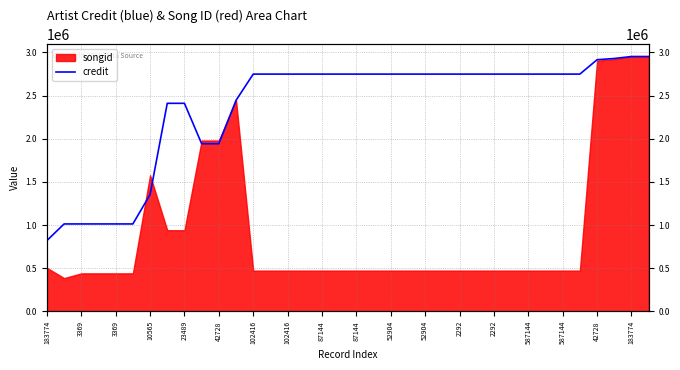

What is the average value?

2364878